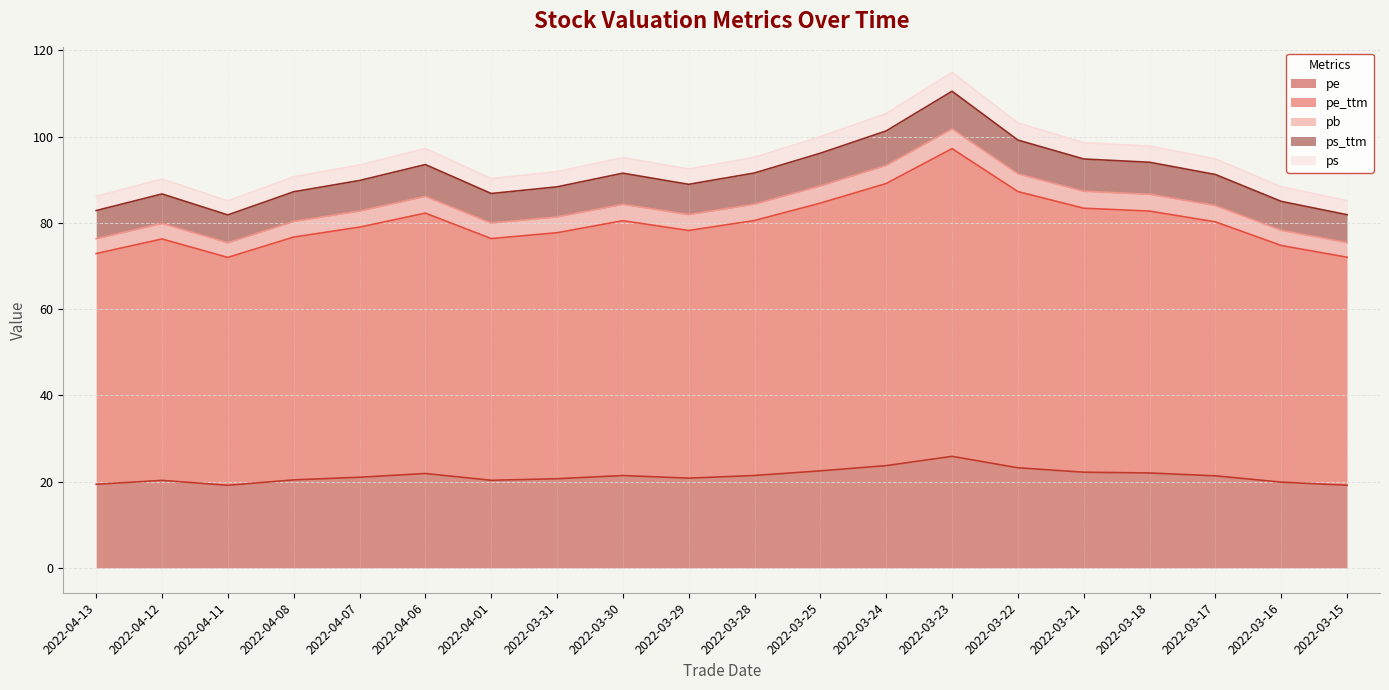

What is the total value across all series at 2022-03-29?

92.5